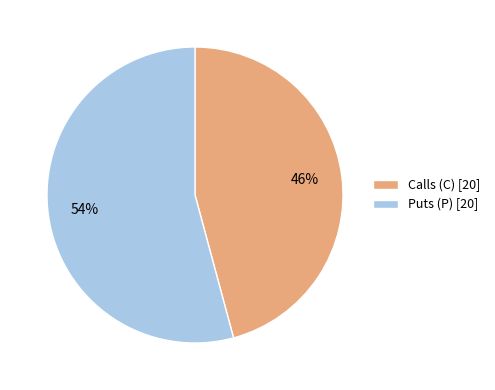

To the nearest percent, what is the difference between the largest and smallest slice percentages?

8%